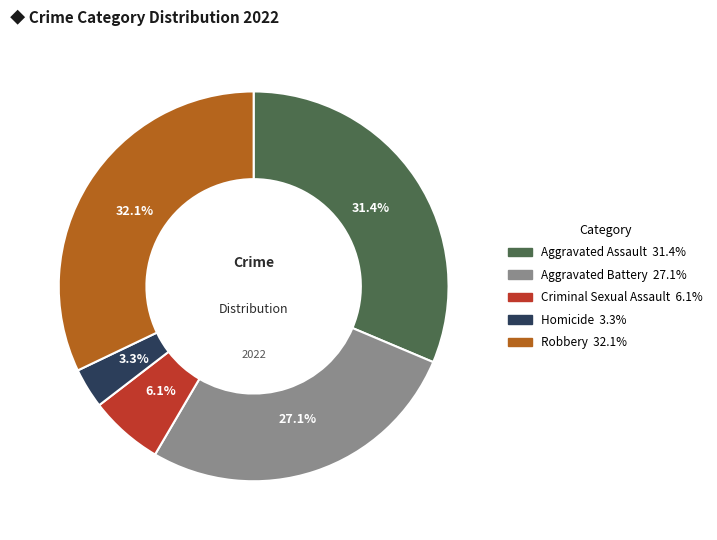

To the nearest percent, what is the average slice percentage?

20%